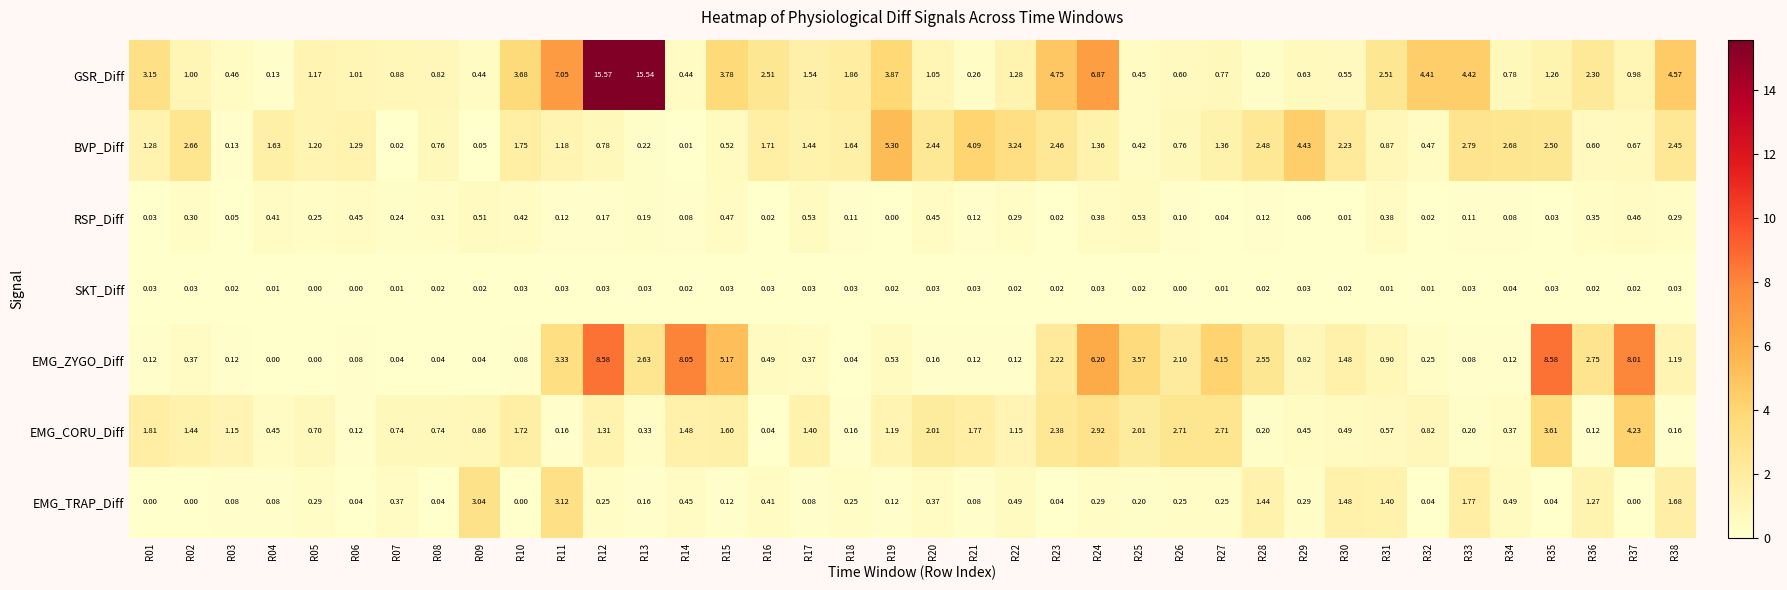

What is the total value across all series at R27?

9.3